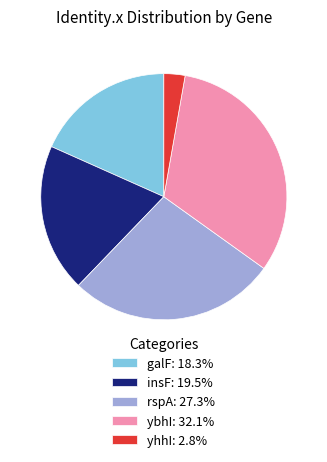

How many slices are in this pie chart?

5